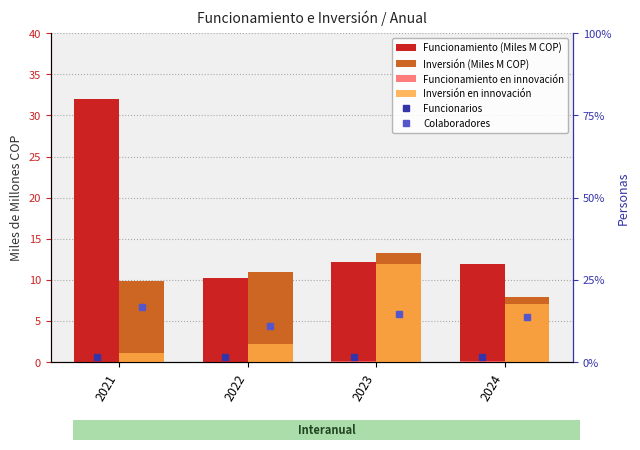

The value of Inversión (Miles M COP) at 2024 is 7.9. True or false?

True